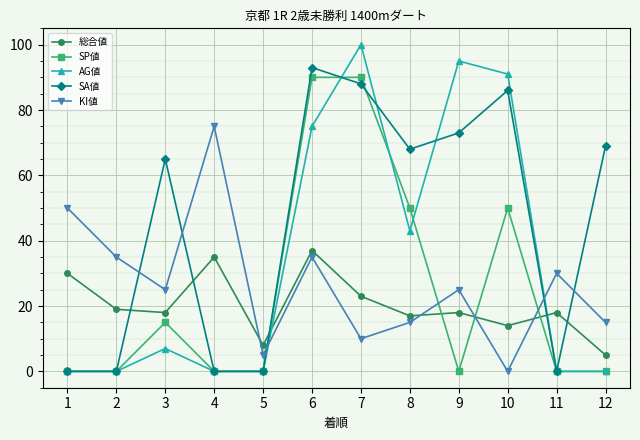

What are all the series names shown in the legend?

総合値, SP値, AG値, SA値, KI値